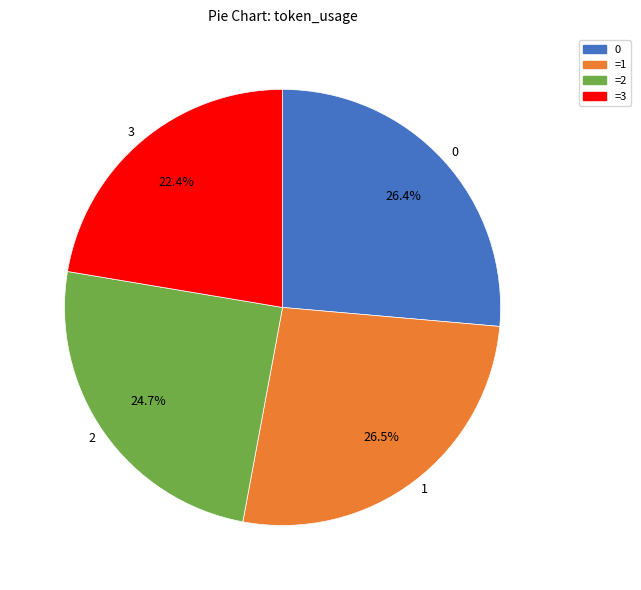

How many slices are in this pie chart?

4